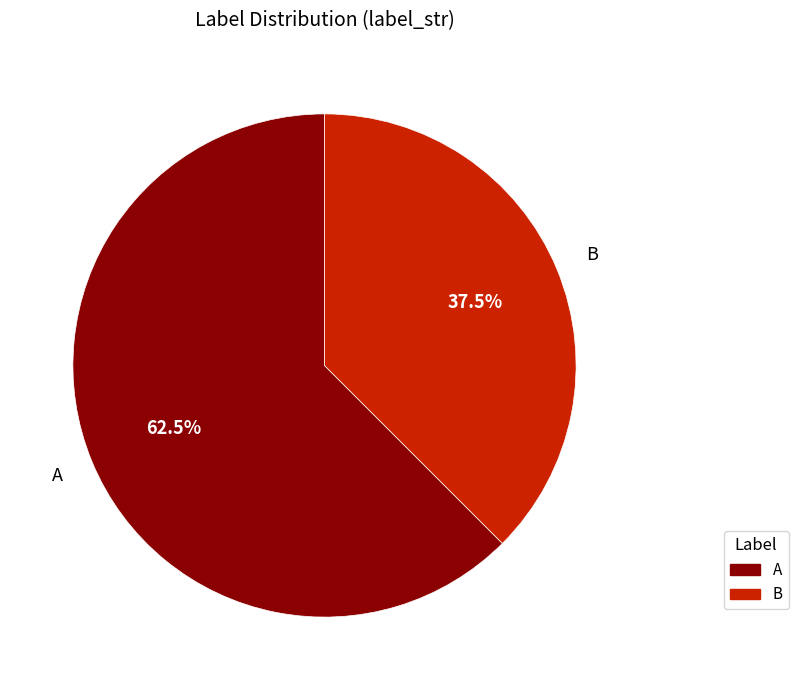

Which slice represents more than half of the pie?

A